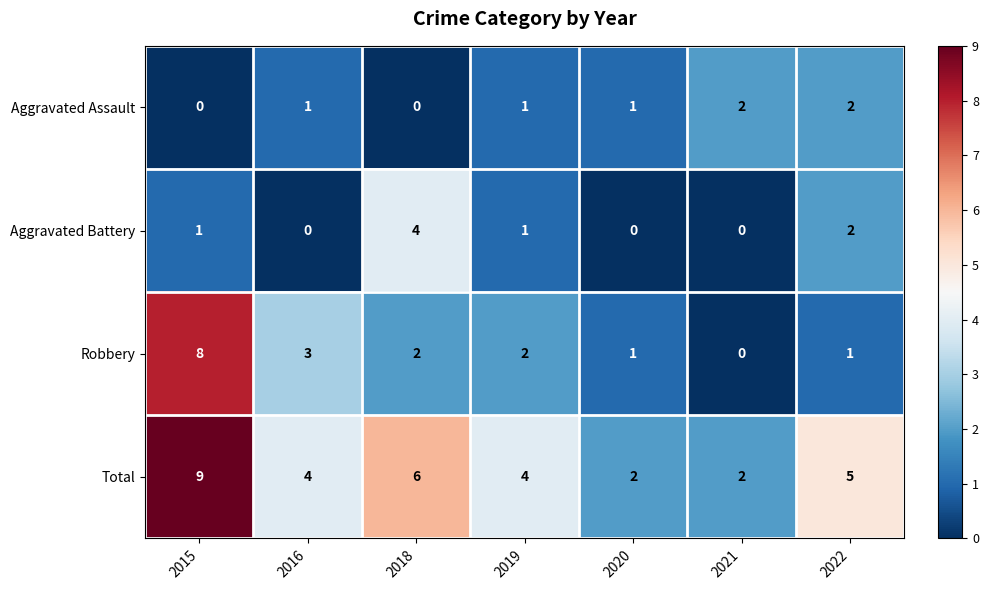

Between 2015 and 2018, which series saw the biggest shift?

Robbery